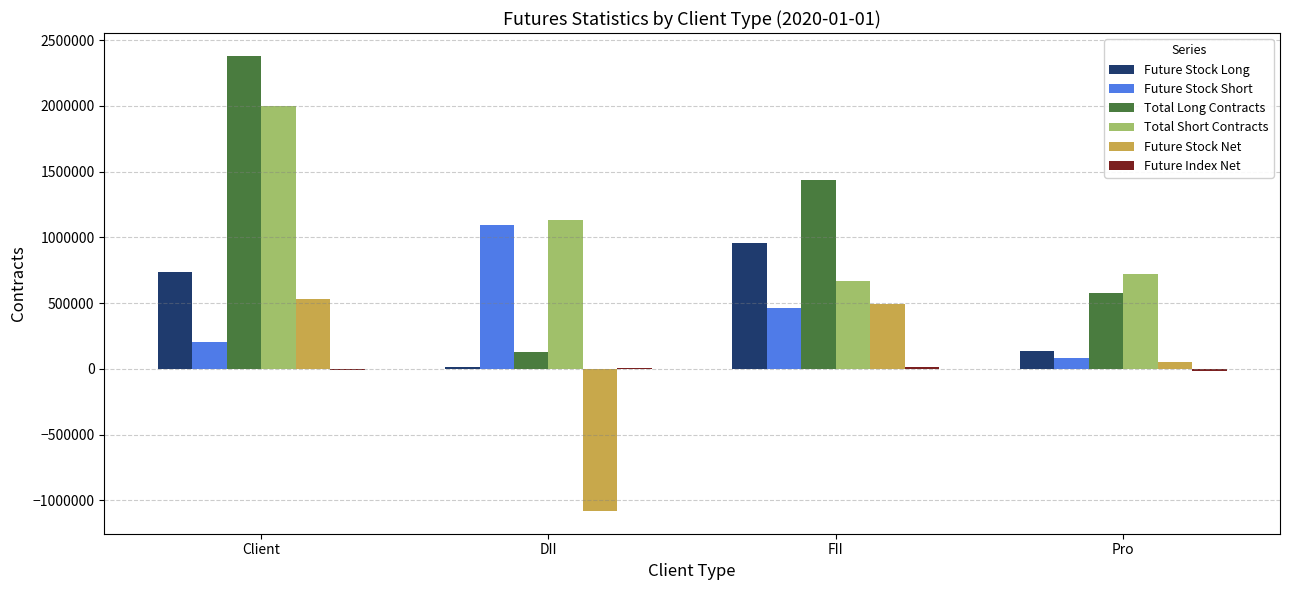

Is it true that Total Long Contracts equals 576812 at Pro?

True